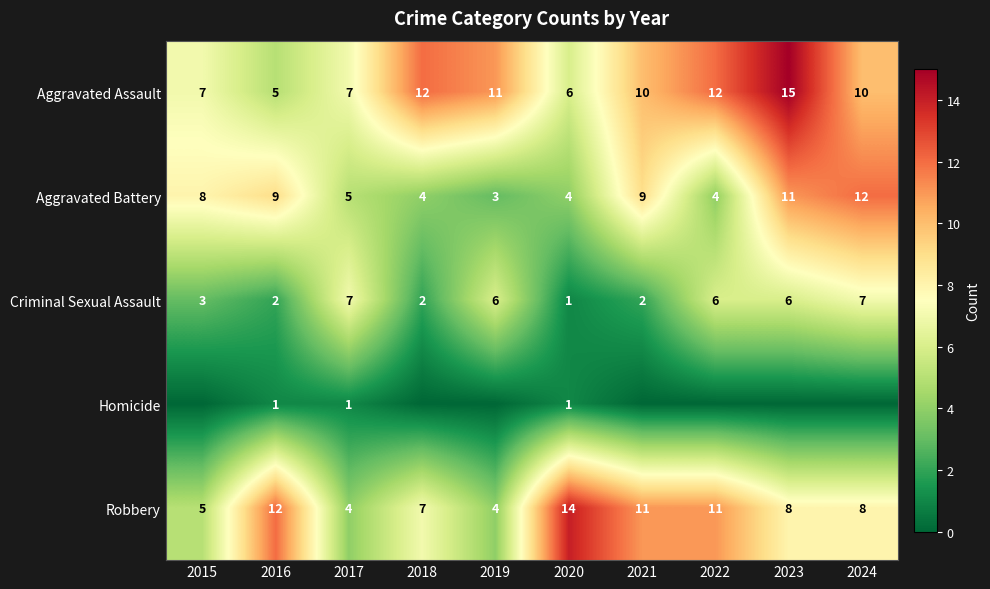

How many data points does each series have?

10